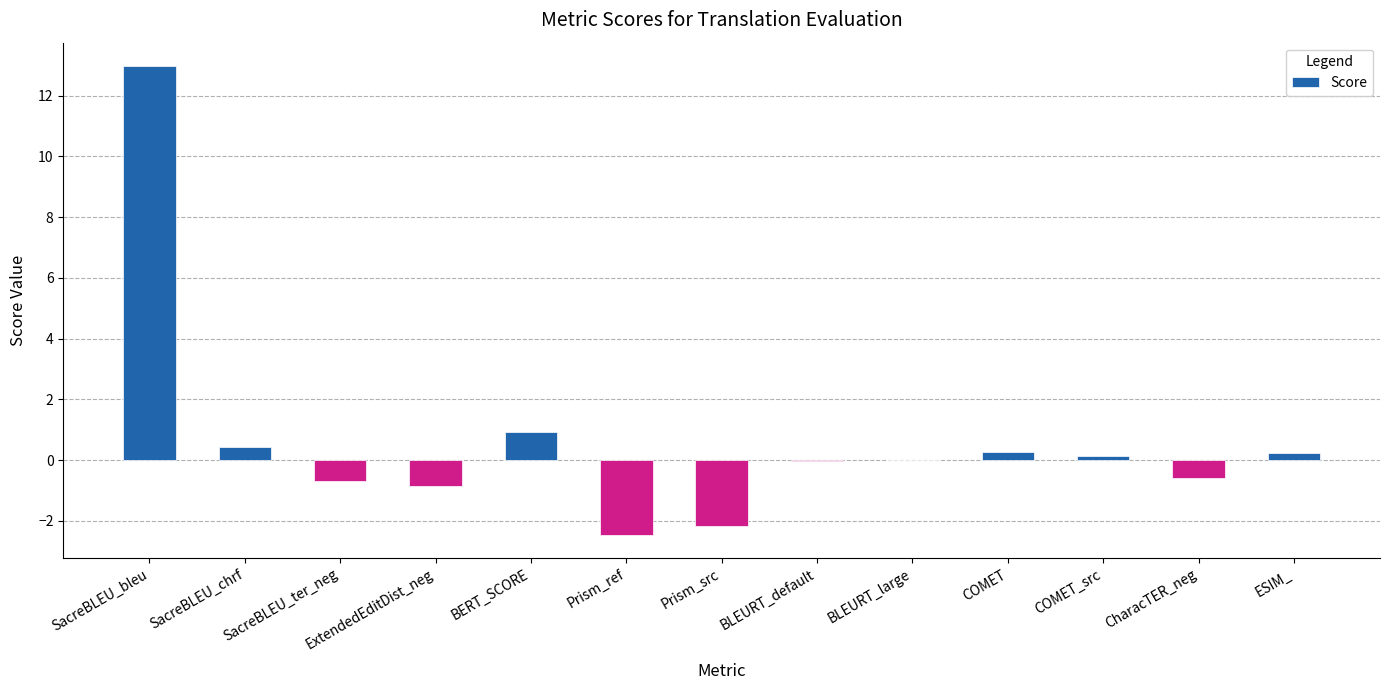

What is the sum of all values?

8.2